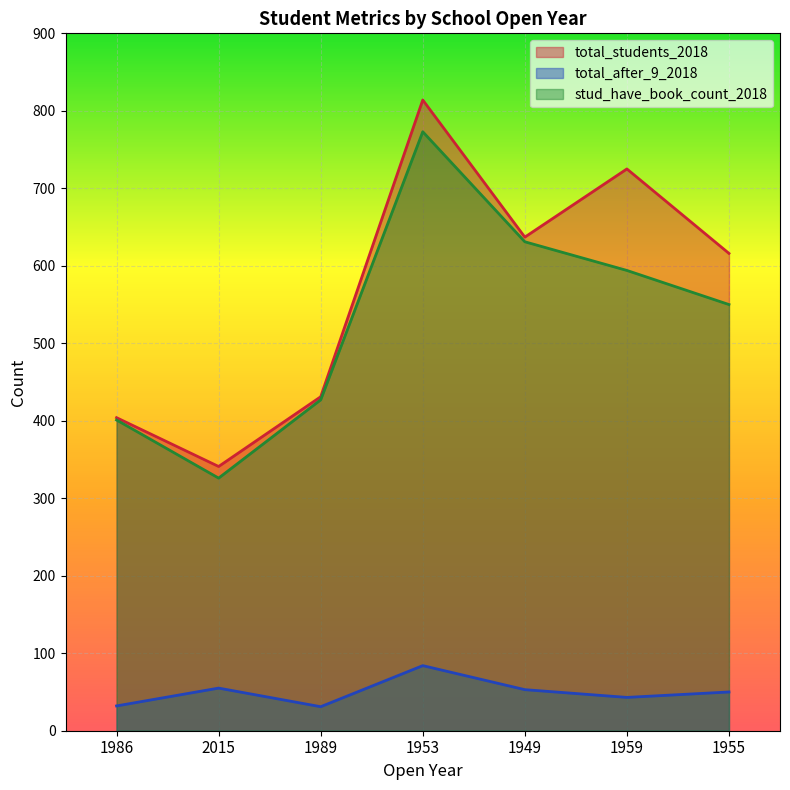

At which category does total_after_9_2018 reach its first local valley?

1989